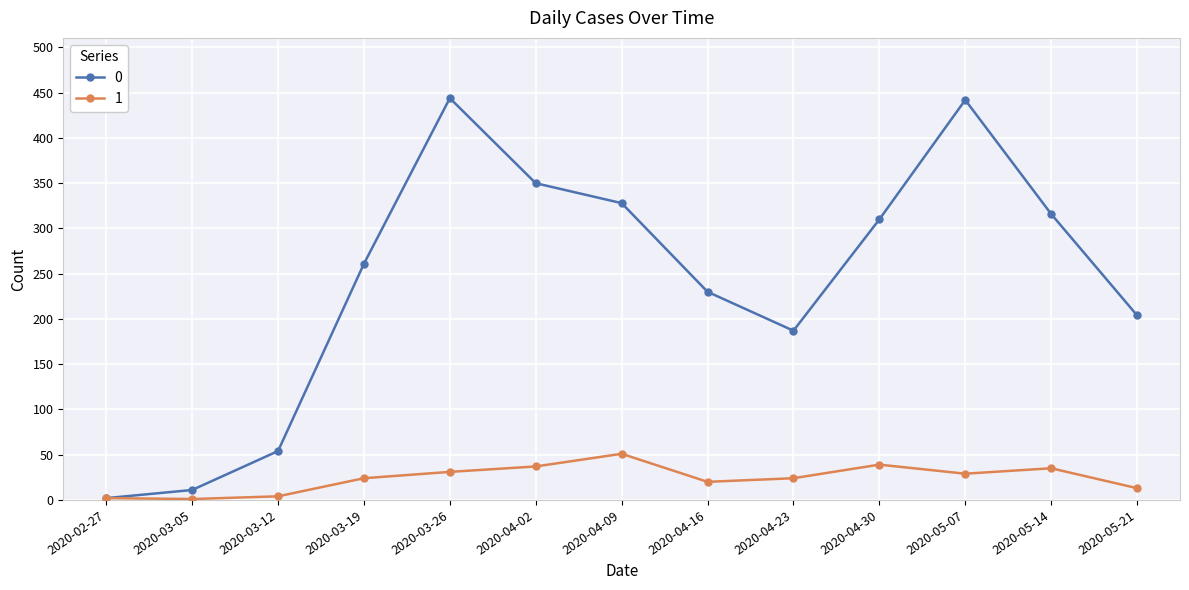

At which label does 0 reach its minimum?

2020-02-27